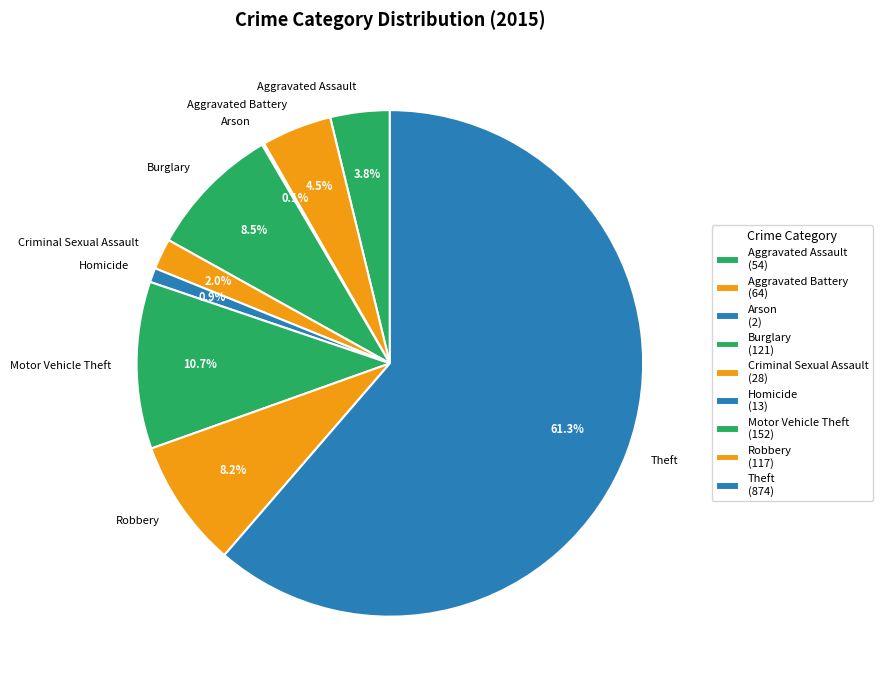

Is there any slice that represents more than half of the pie?

Yes